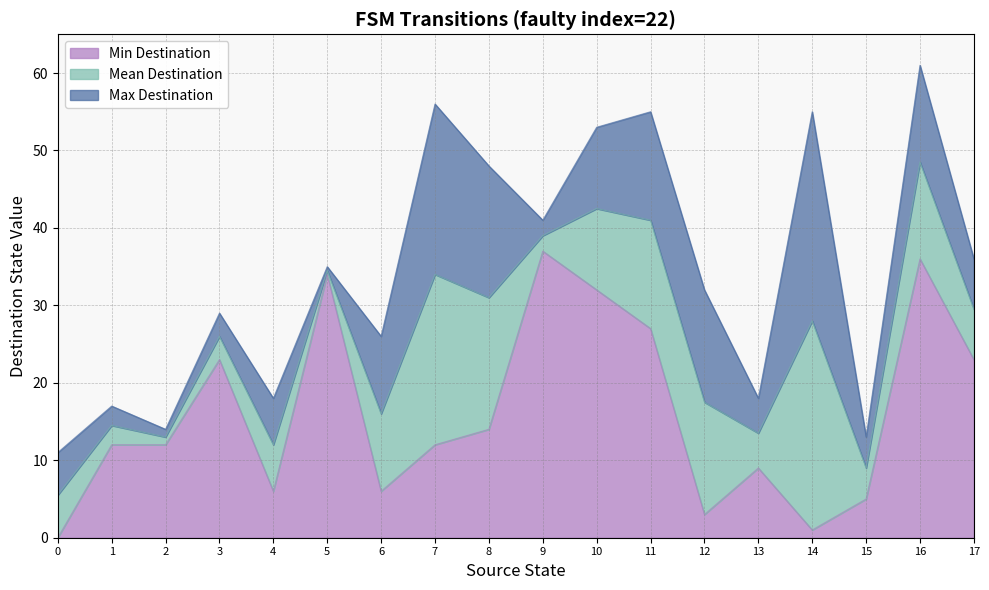

Does the chart have visible grid lines?

Yes